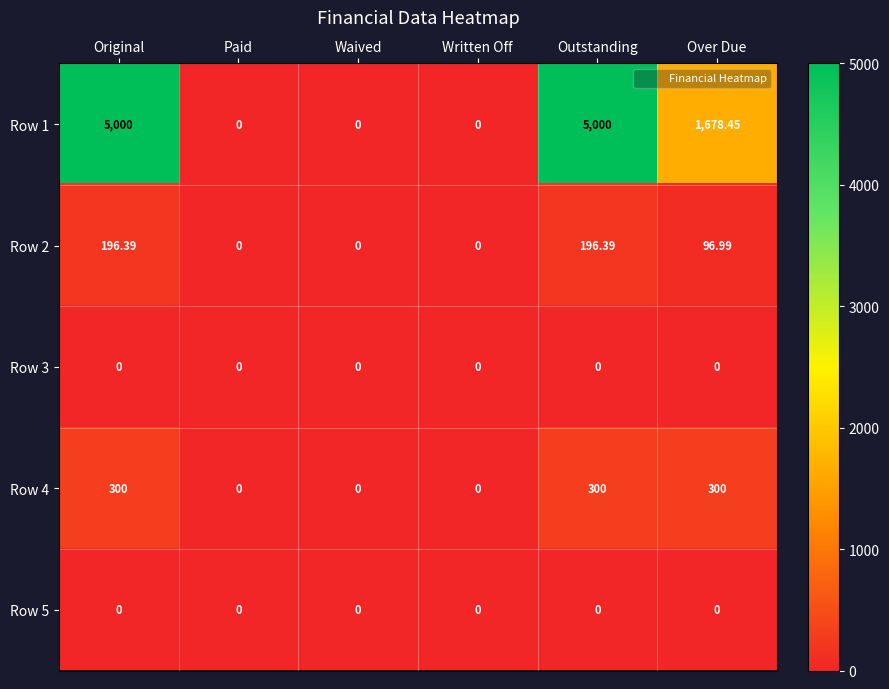

Is the value of Row 3 at Original greater than the value of Row 2 at Over Due?

No